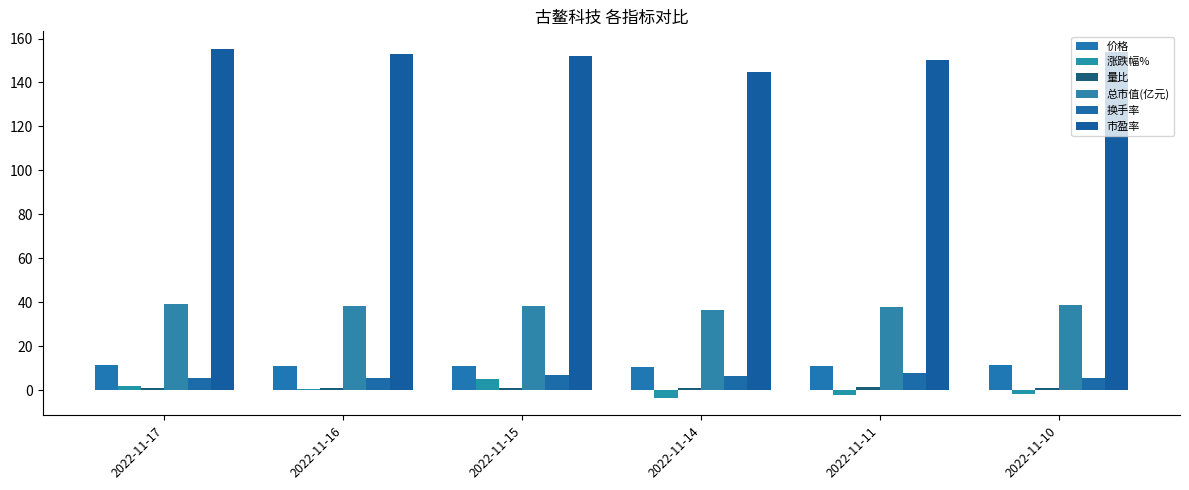

Does the chart contain stacked bars?

No